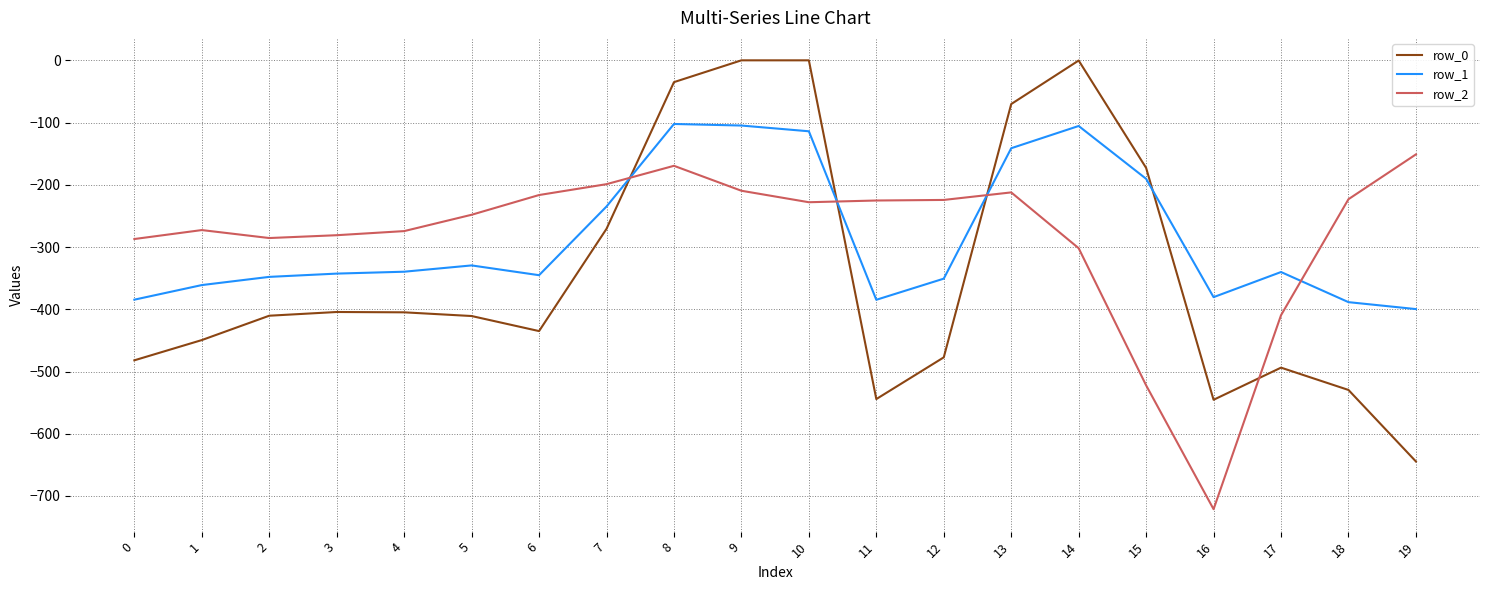

Where is row_1 nearest to the value -250?

7